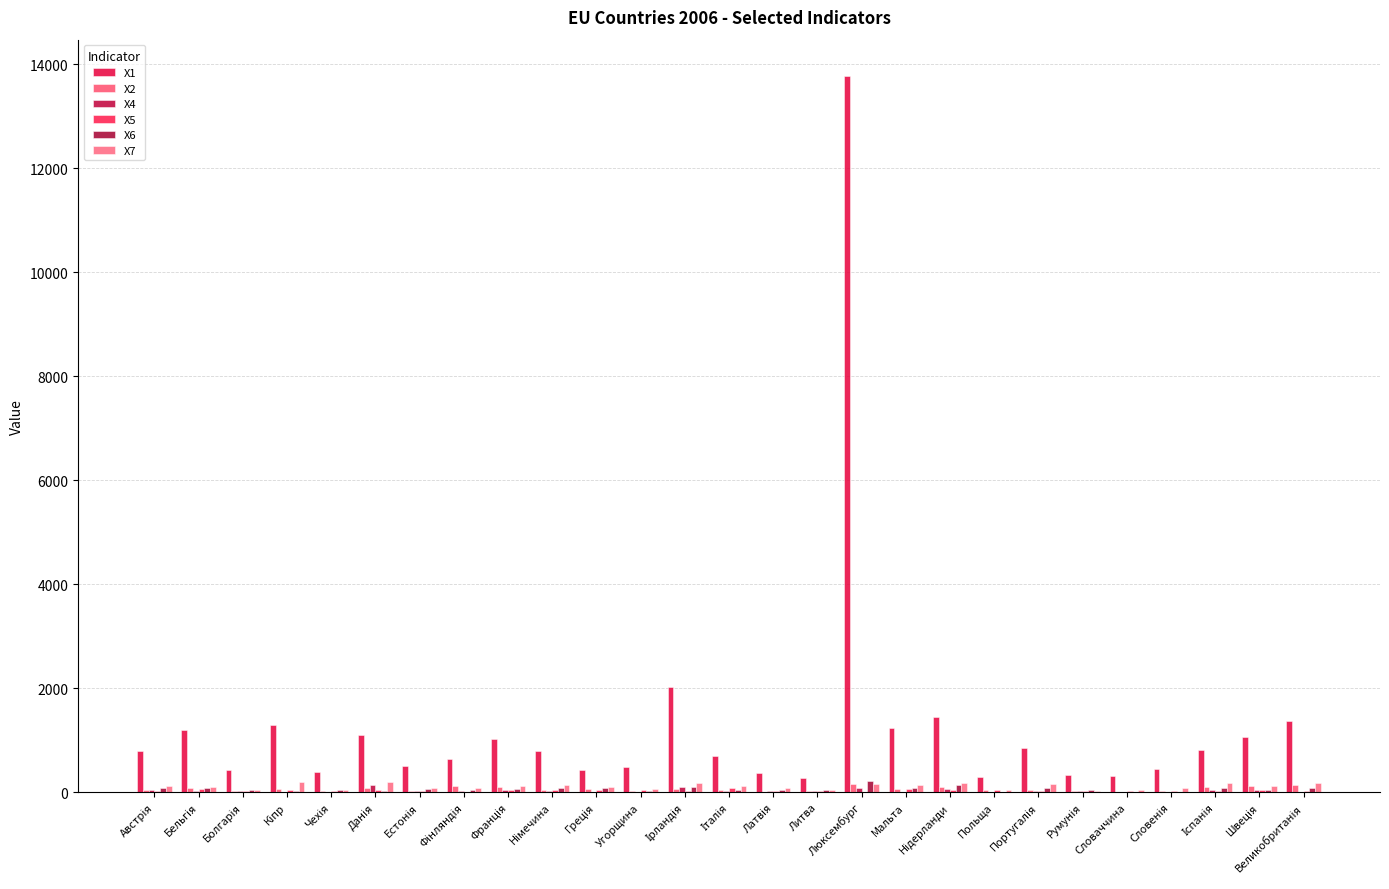

What is the greatest value displayed?

13780.2